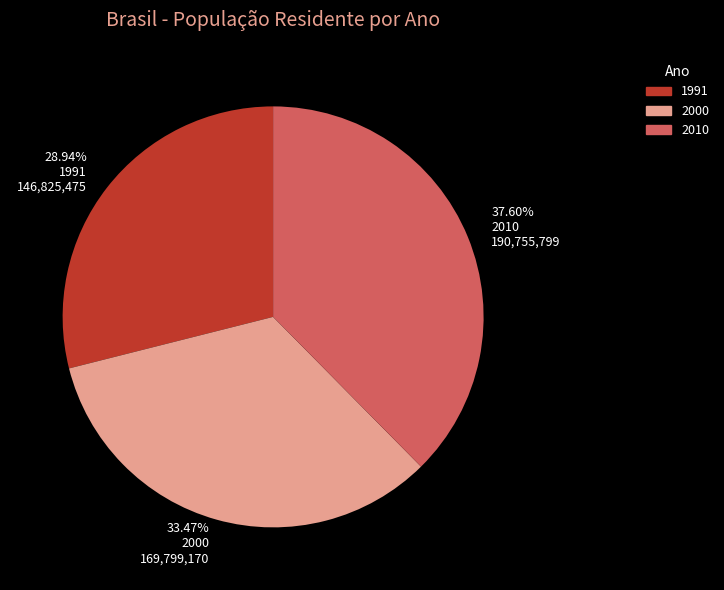

To the nearest percent, what percentage of the pie is 2000?

33%